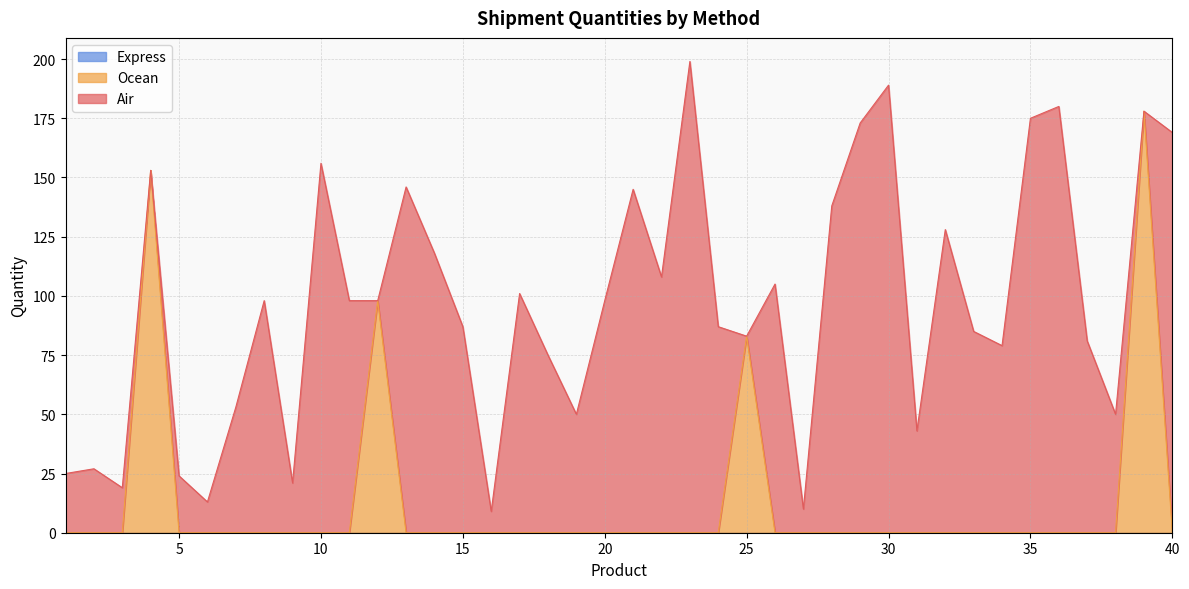

Where is the first local minimum for Air?

4